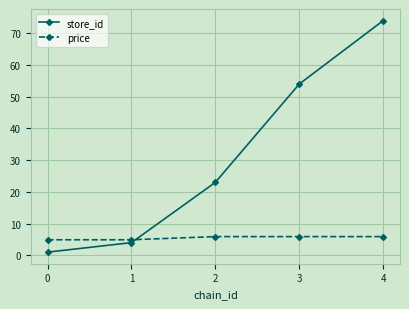

True or false: price has more than 1 points higher than both neighbors.

False